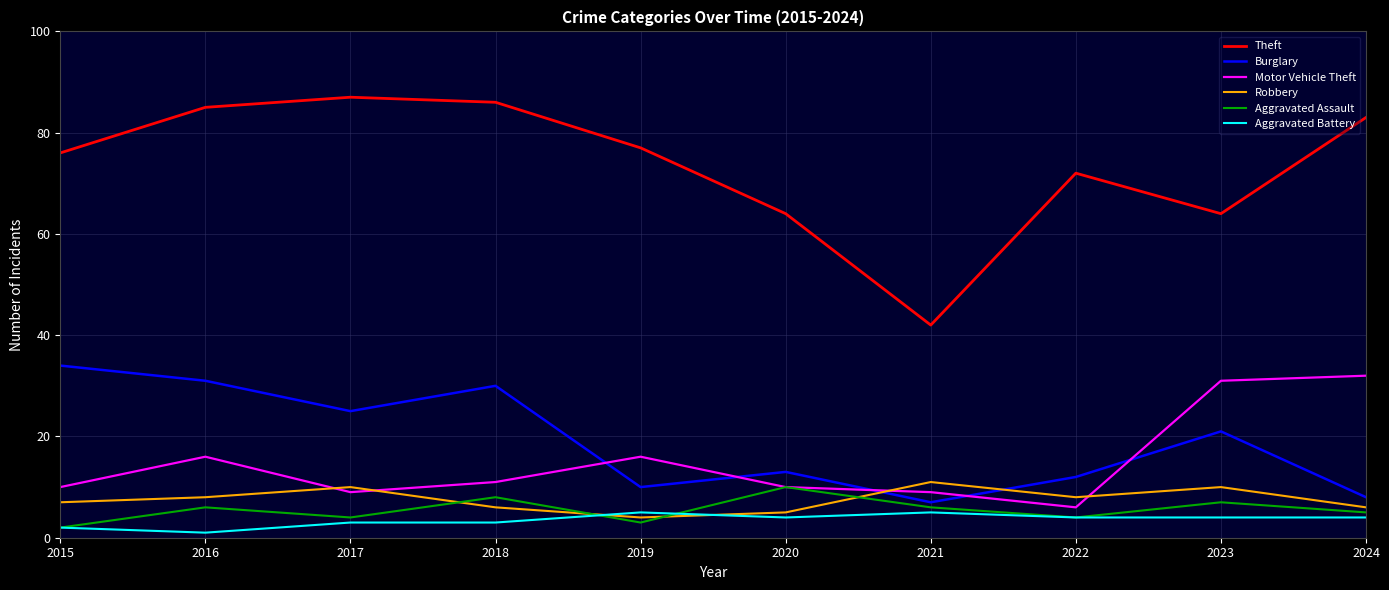

Between 2018 and 2022, which series saw the biggest shift?

Burglary